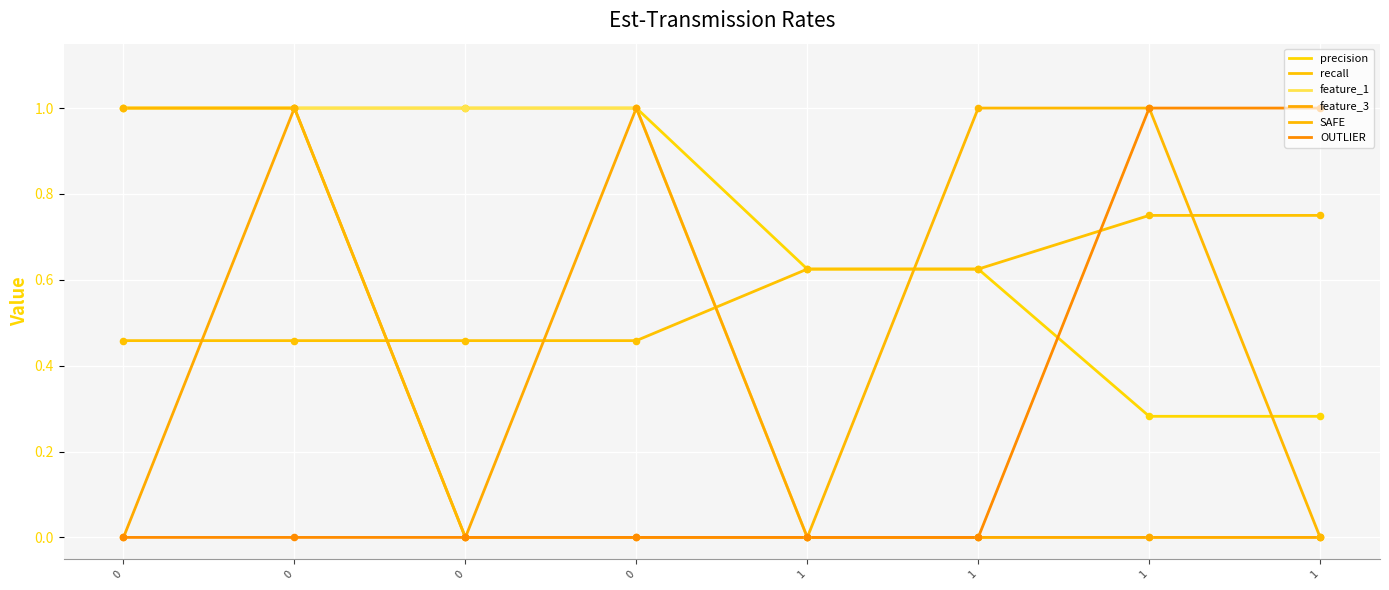

Is this an area chart (filled region under the line)?

No